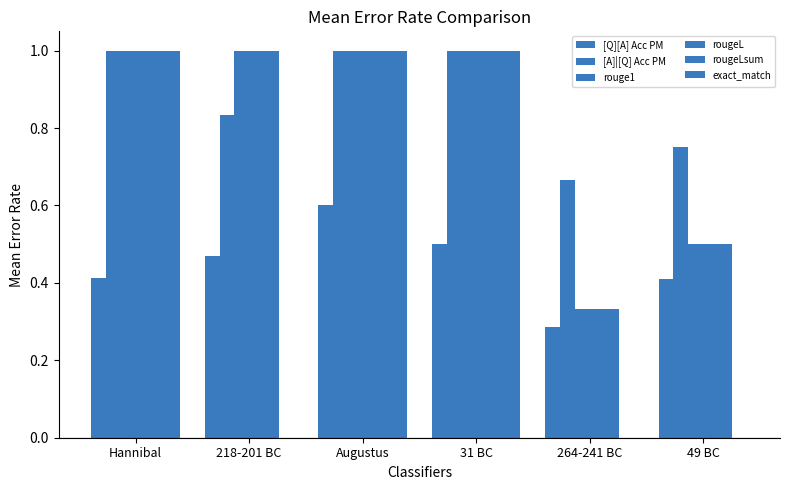

Does the chart contain stacked bars?

No